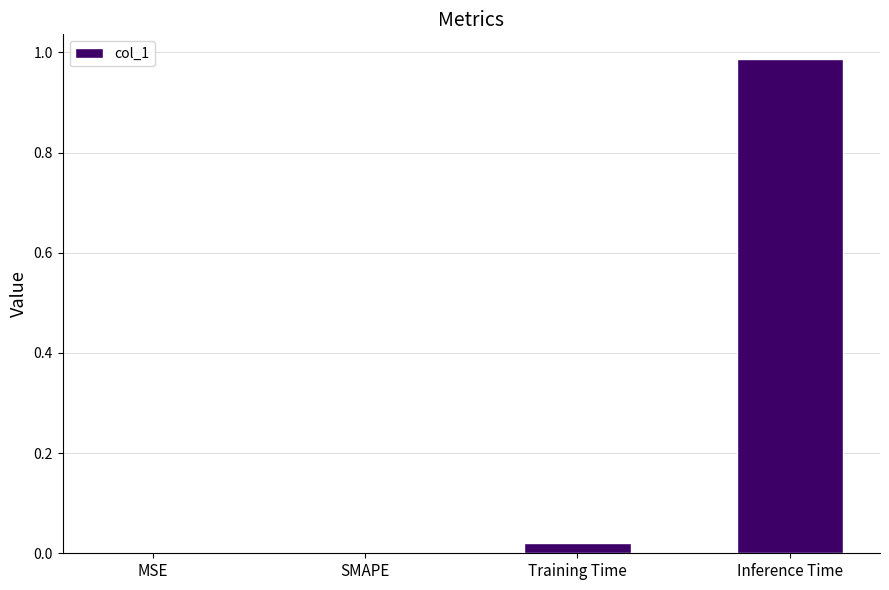

Is it true that the value at MSE is 0.4?

False